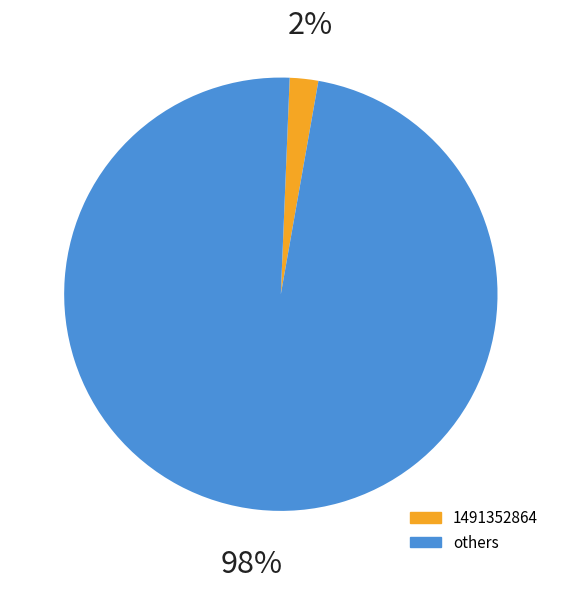

To the nearest percent, what is the average slice percentage?

50%